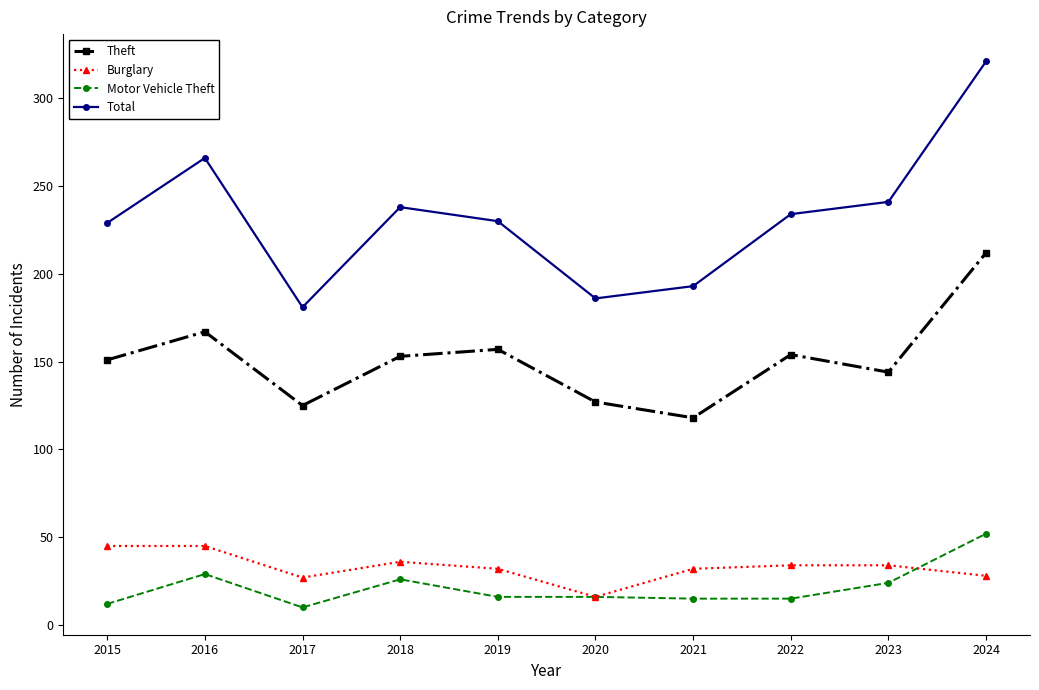

True or false: Motor Vehicle Theft and Theft cross at least once.

False